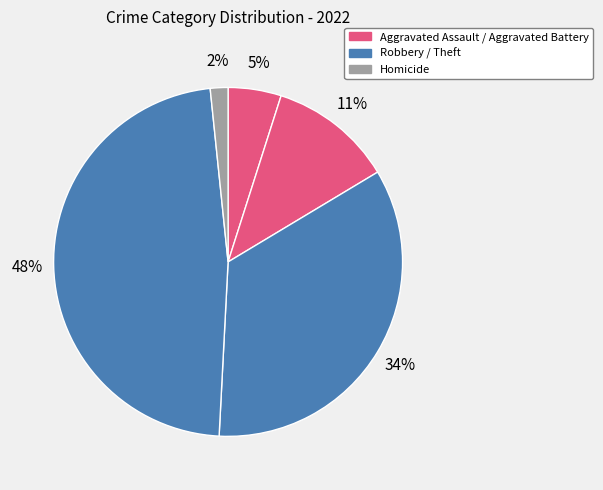

How many segments does this pie chart have?

5